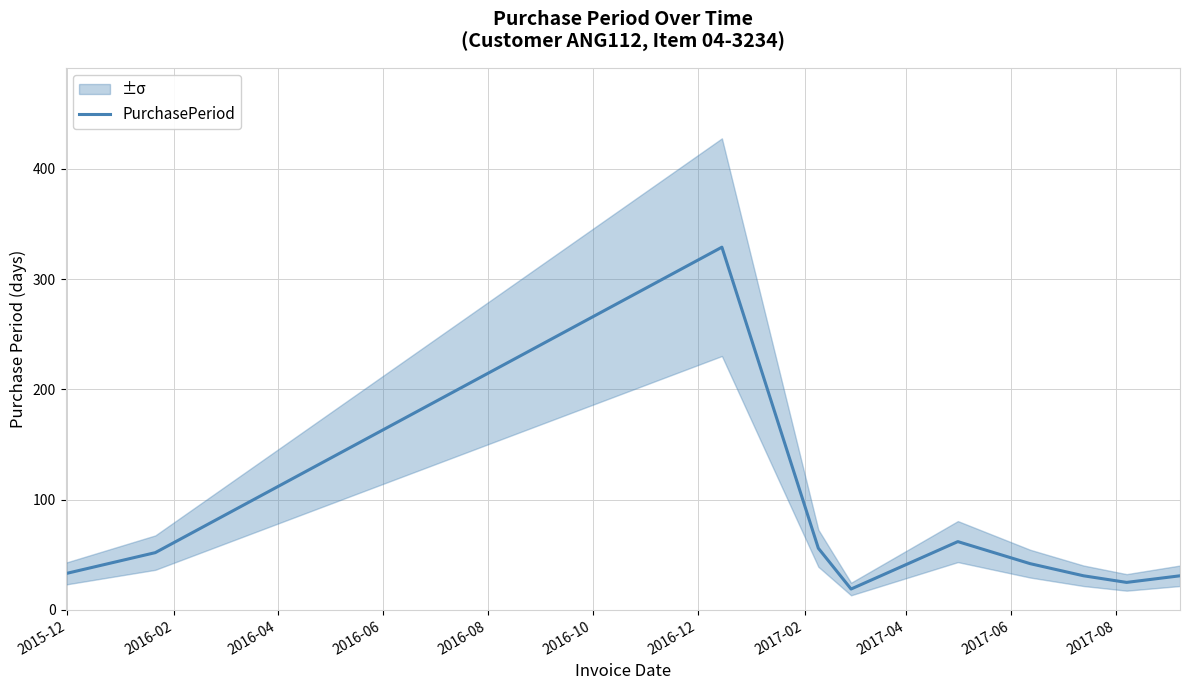

What is the minimum value for PurchasePeriod?

19